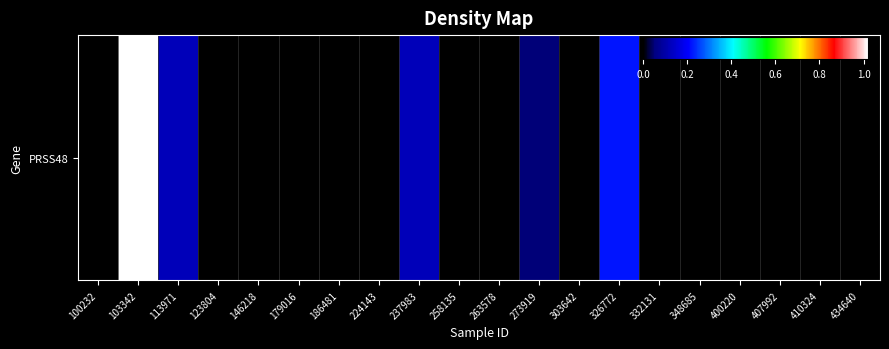

What is the change in value from 103342 to 326772?

-0.8